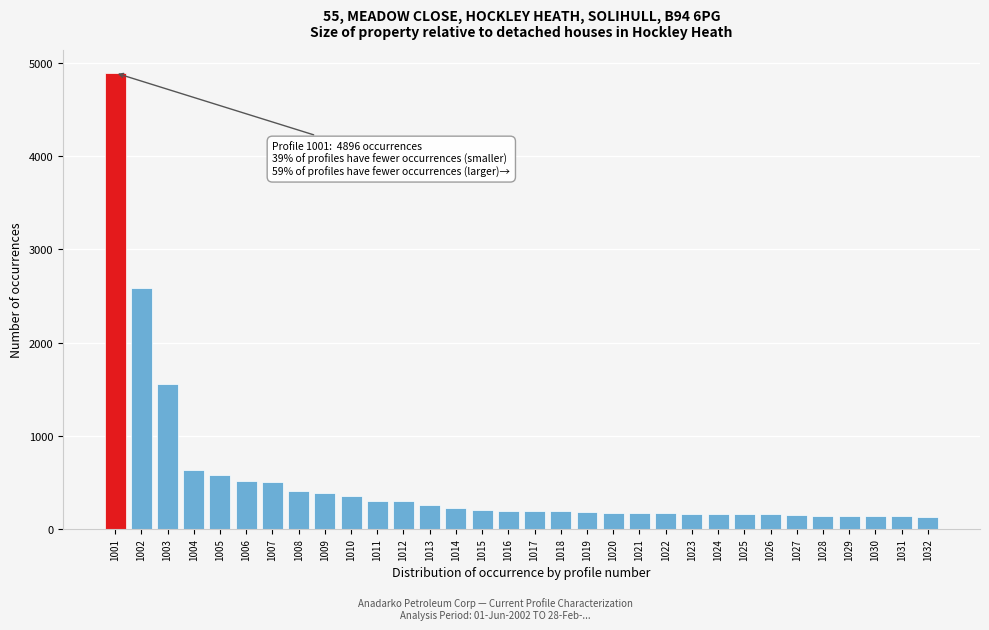

What is the ratio of the value at 1025 to the value at 1020?

0.9